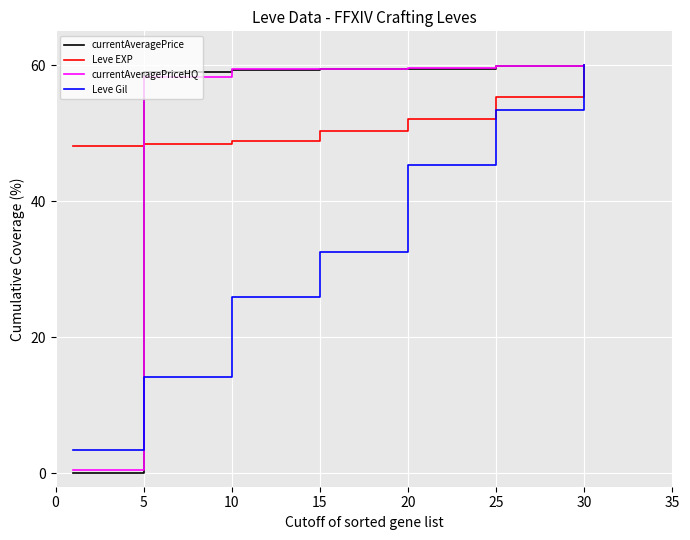

Which series has the largest range (max minus min)?

currentAveragePrice